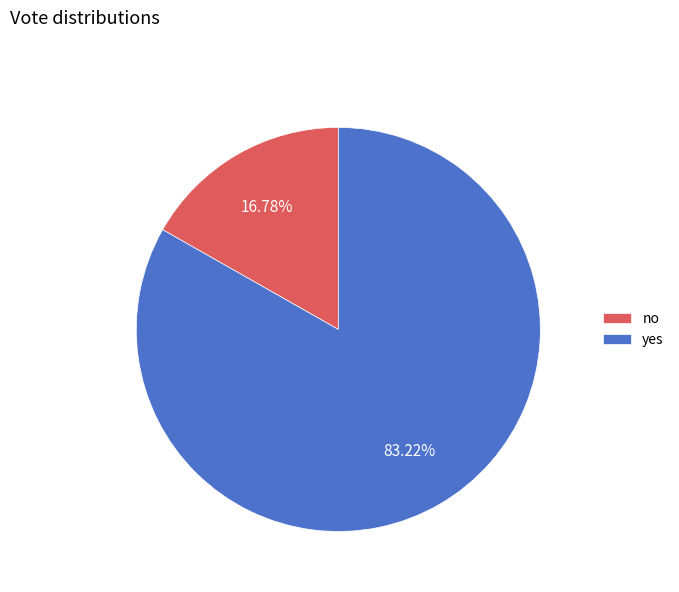

How many segments does this pie chart have?

2